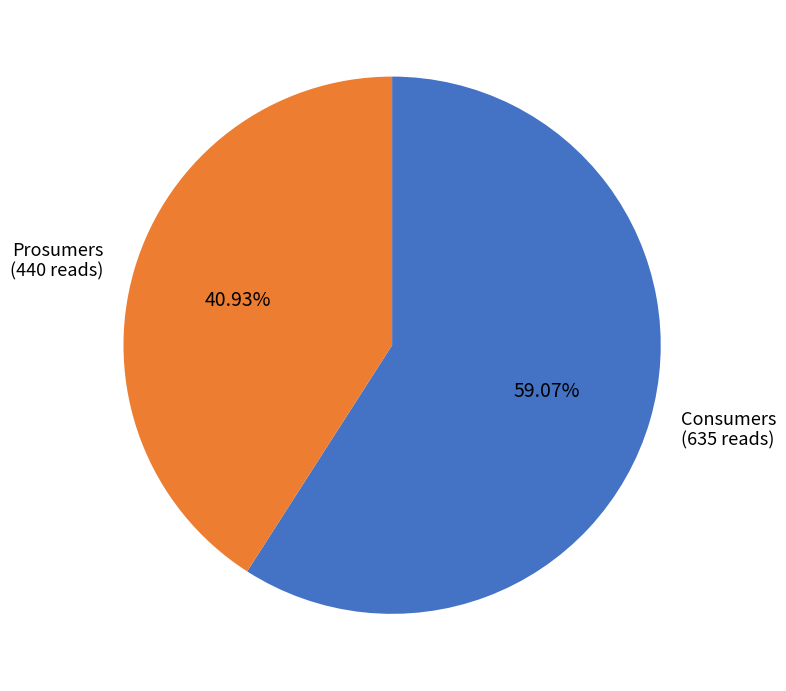

Is it true that Consumers is 59% of the pie?

True